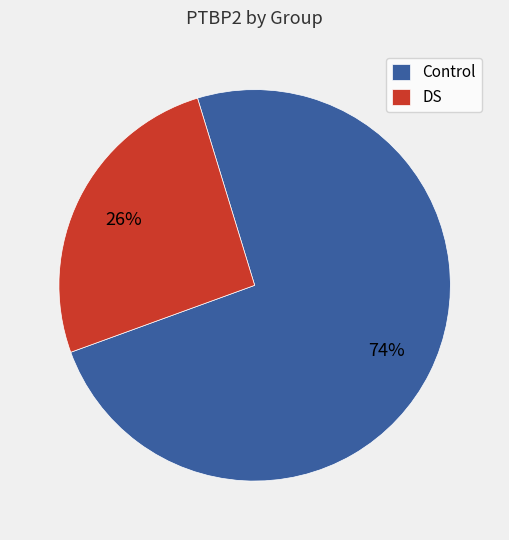

Count the number of slices in the pie.

2